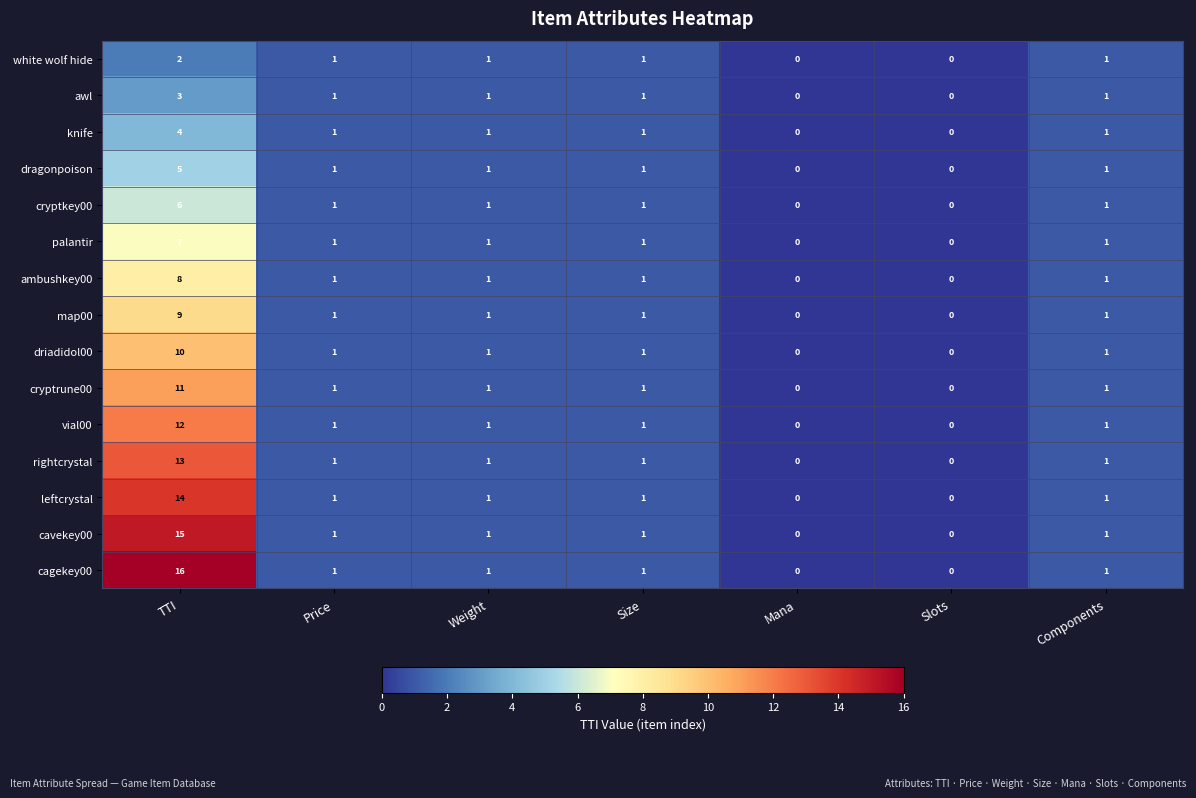

The white wolf hide series shows 2 at Components. True or false?

False